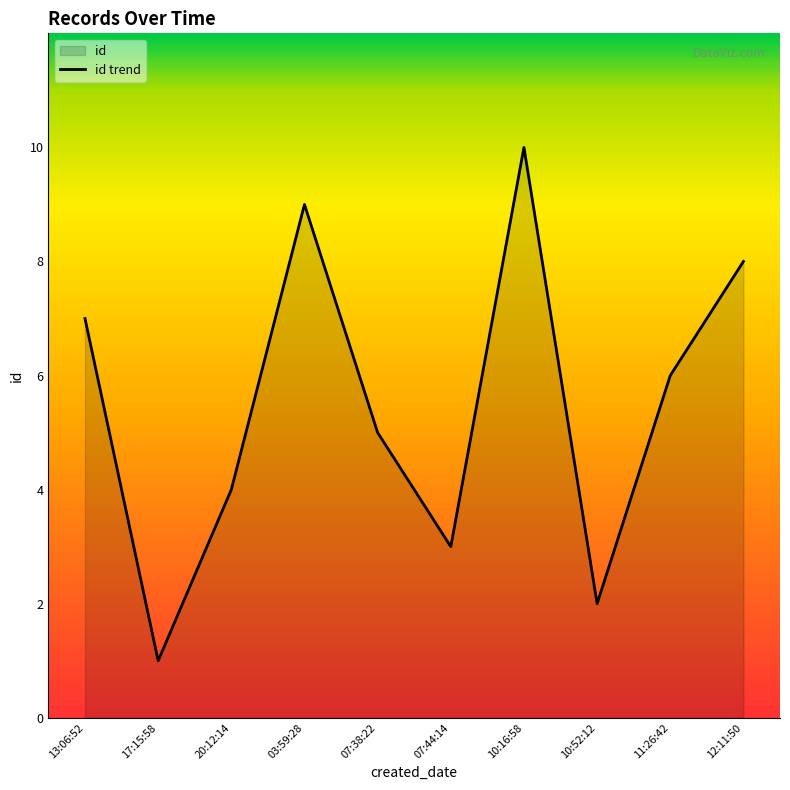

How many lines are shown in the chart?

1